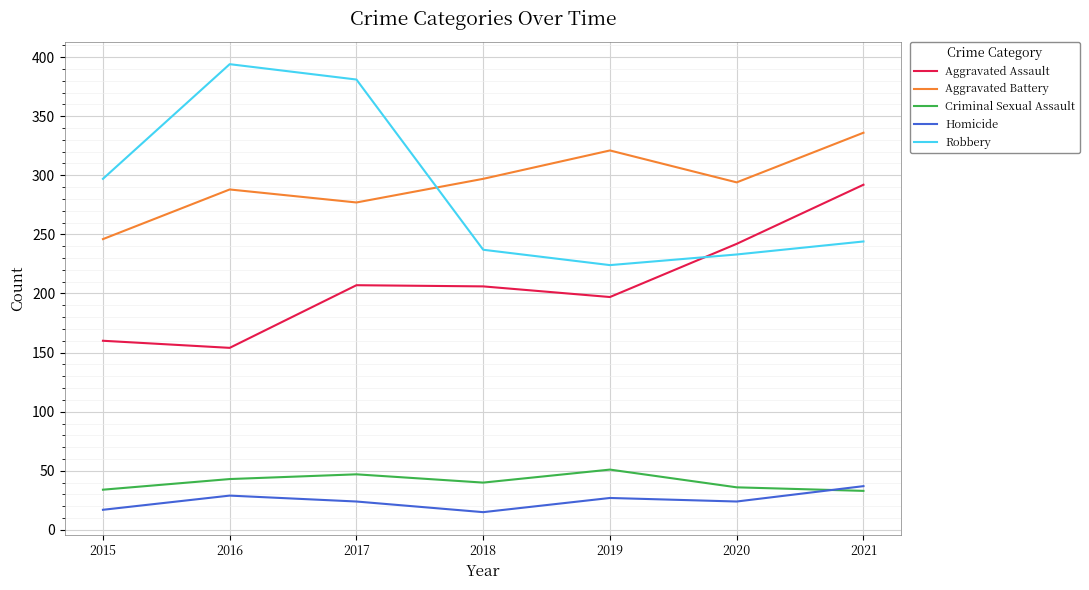

At how many categories does at least one series exceed 167?

7